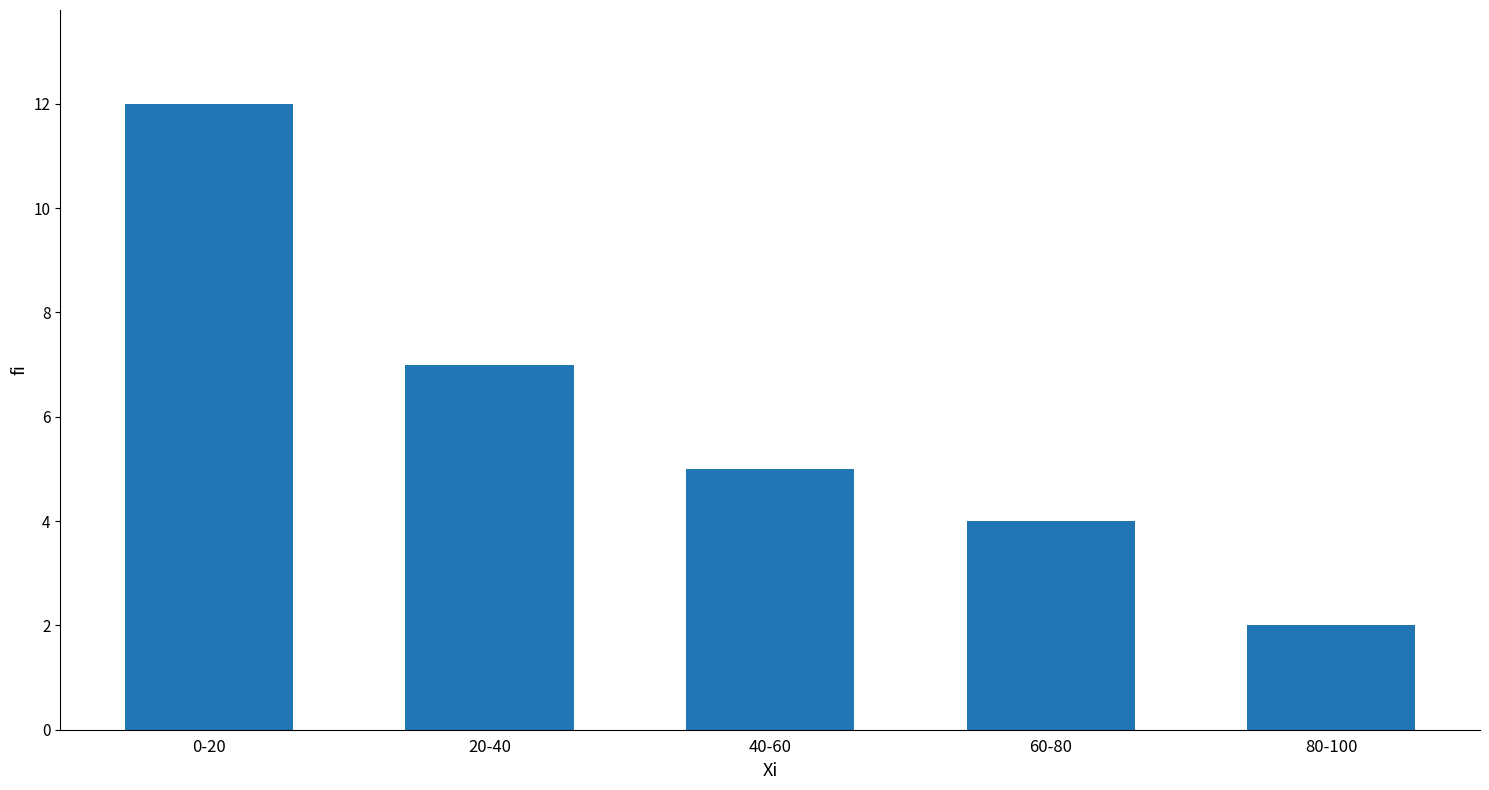

Reading left to right, extract all data points from this chart.

0-20=12	20-40=7	40-60=5	60-80=4	80-100=2